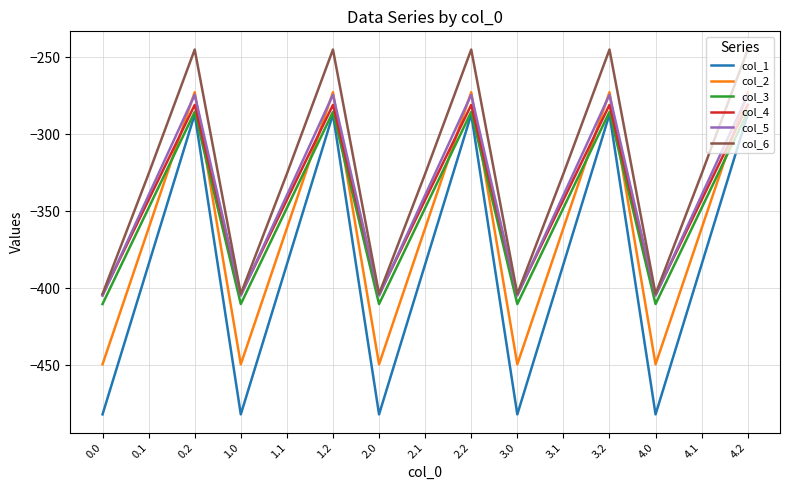

What position from the left is 3.1?

11